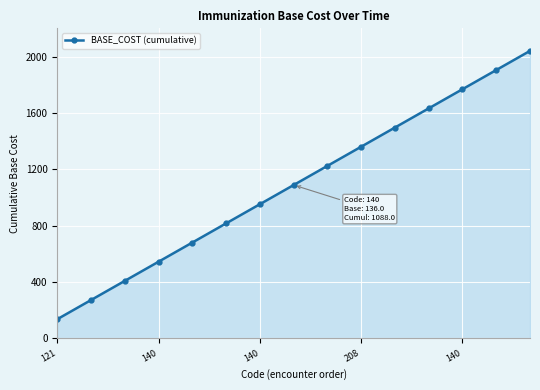

What is the smallest value displayed?

136